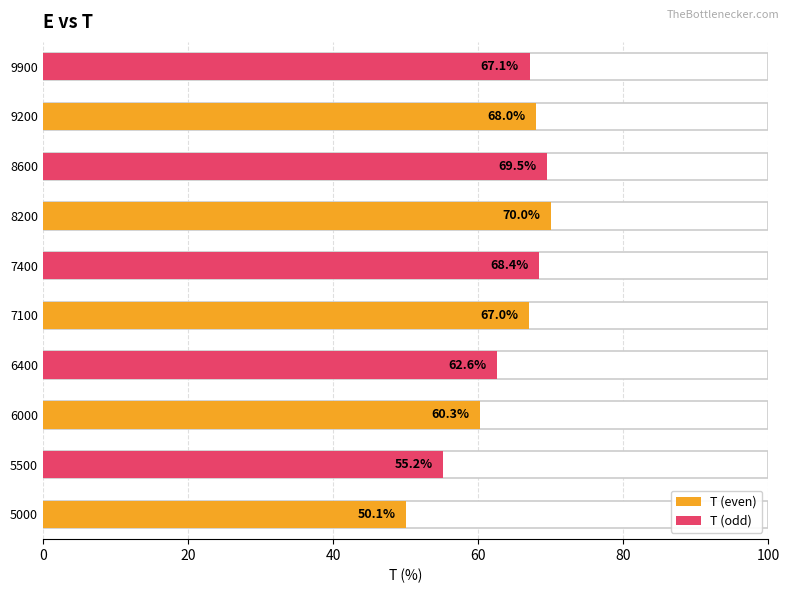

How many bars are there in total?

10